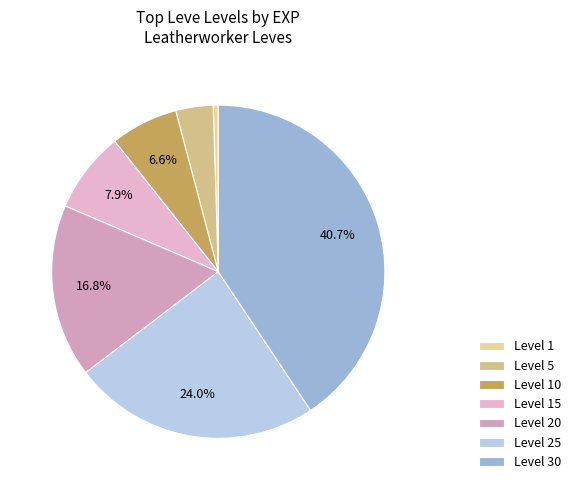

Is there a majority slice in this chart?

No